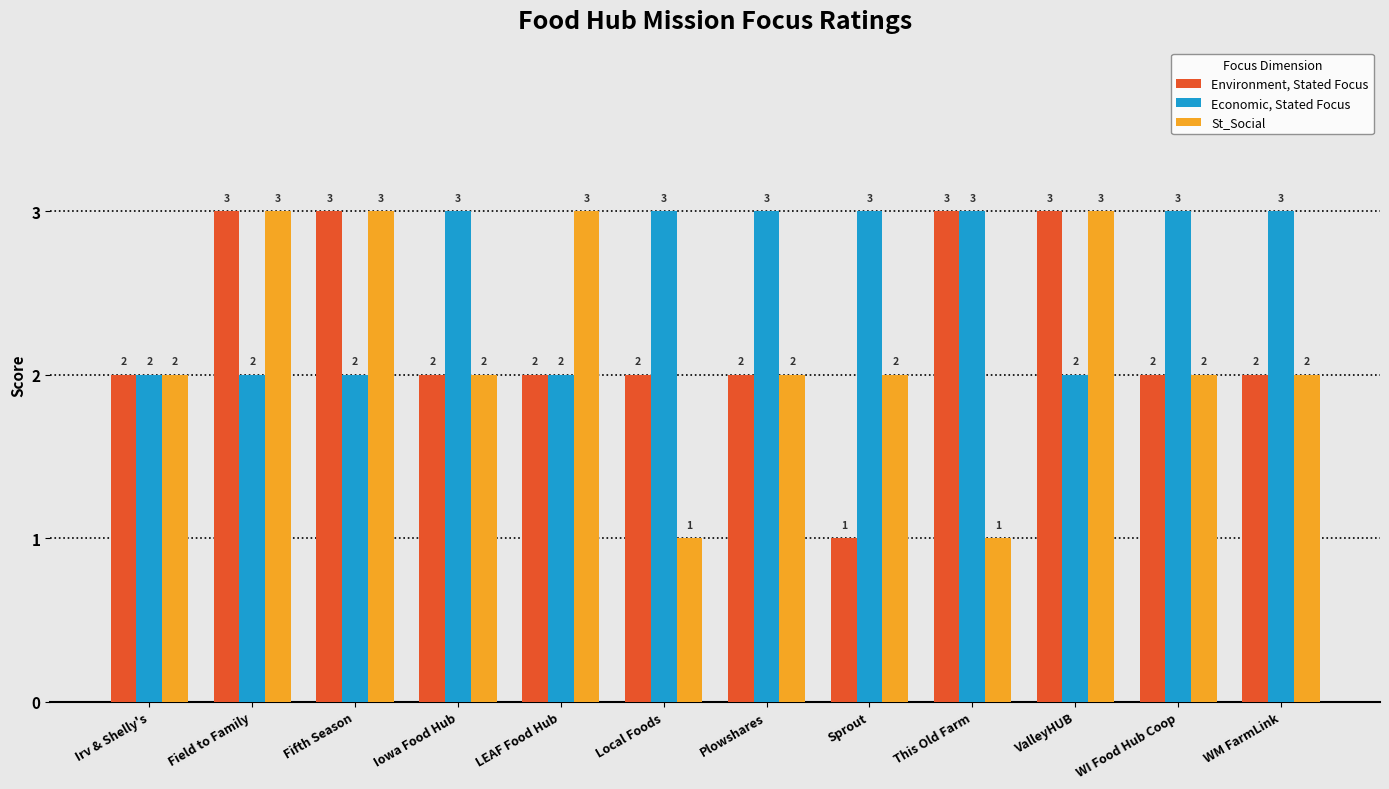

How many groups of bars are there?

12